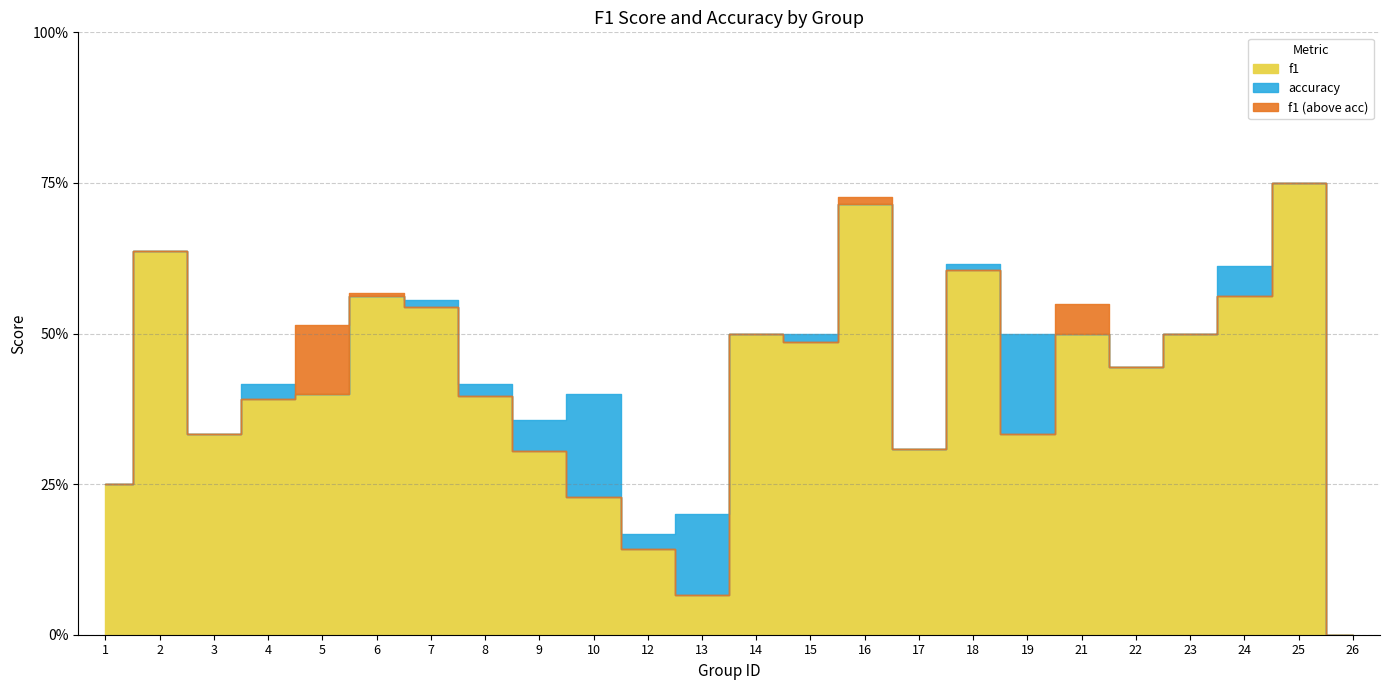

The f1 series shows 0.5 at 14. True or false?

True